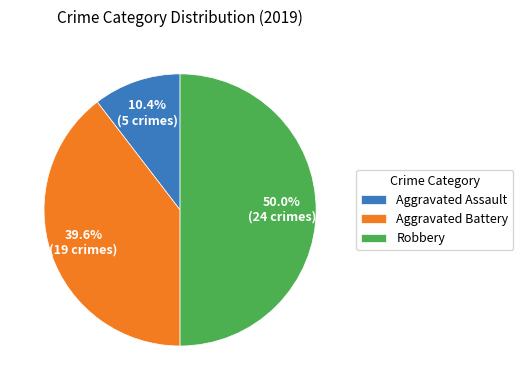

What portion of the pie excludes Aggravated Battery?

60.4%